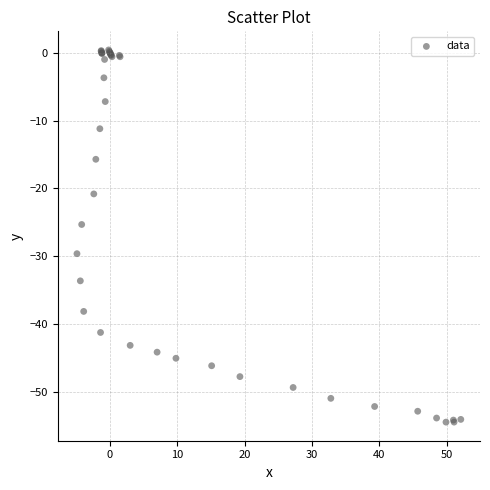

What Y value in the scatter plot is closest to -27?

-25.3